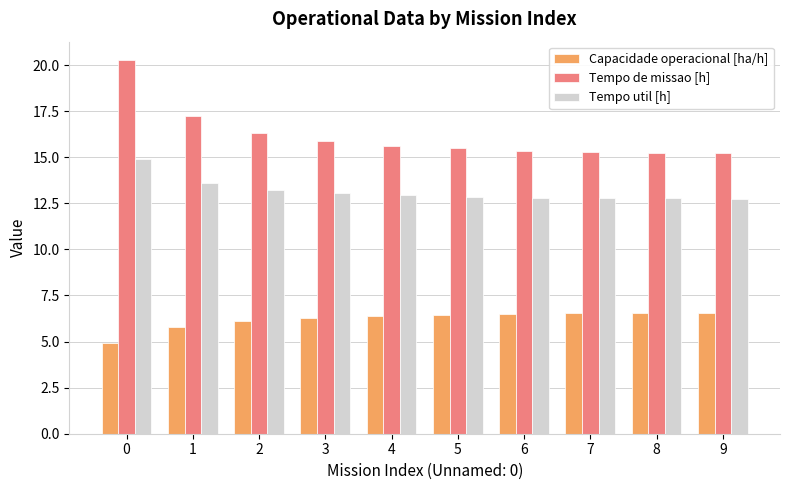

Where is Tempo de missao [h] nearest to the value 17?

1